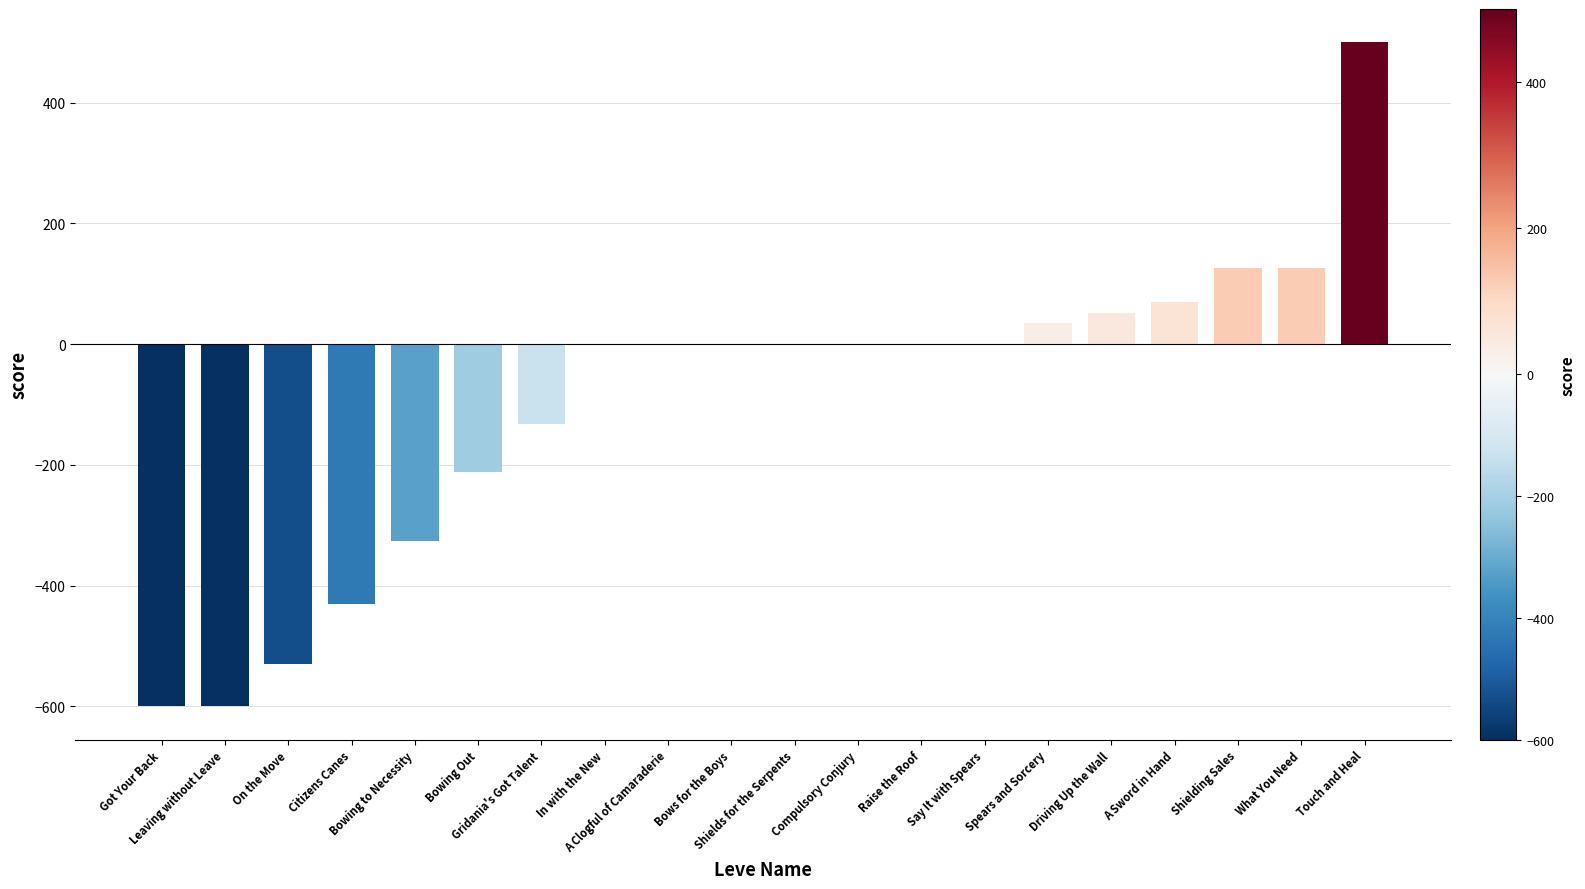

What is the sum of all values?

-1922.9